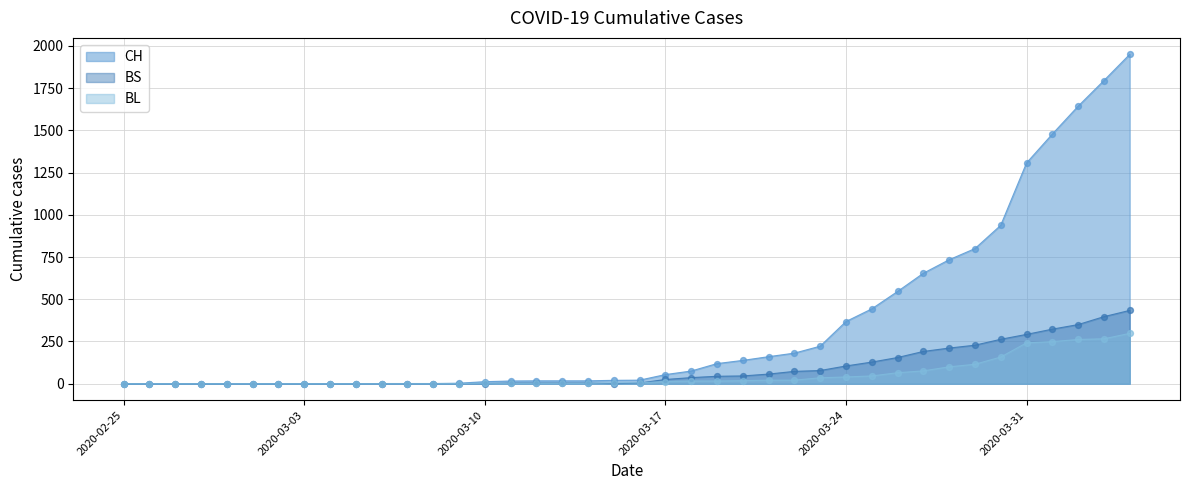

Which series reaches the maximum Y coordinate?

CH